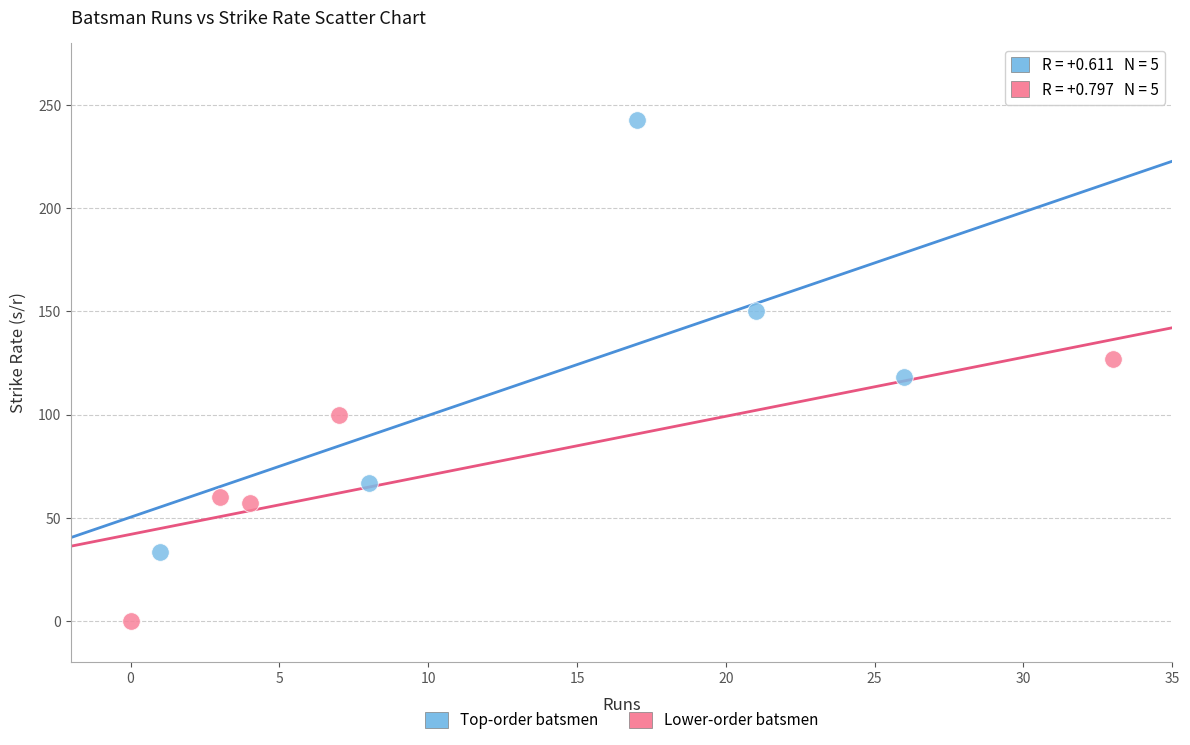

Which series contains the lowest Y value?

Lower-order batsmen